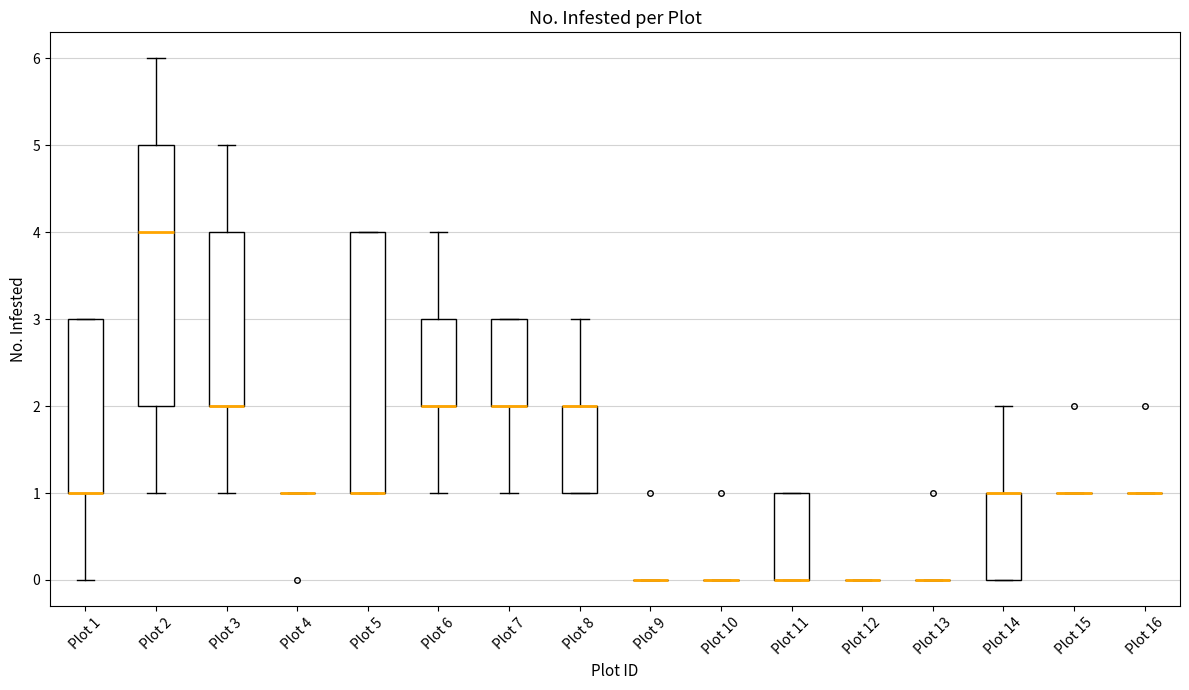

Reading left to right, read every box against the y-axis: the position of its median line, the range the box covers, and the ends of its whiskers. The values are not printed on the chart, so give them approximately, as read against the axis.

Plot 1: median 1 (drawn on the box's lower edge), box 1 to 3, whiskers 0 to 3
Plot 2: median 4, box 2 to 5, whiskers 1 to 6
Plot 3: median 2 (drawn on the box's lower edge), box 2 to 4, whiskers 1 to 5
Plot 4: box collapsed to a line at 1, whiskers 1 to 1
Plot 5: median 1 (drawn on the box's lower edge), box 1 to 4, whiskers 1 to 4
Plot 6: median 2 (drawn on the box's lower edge), box 2 to 3, whiskers 1 to 4
Plot 7: median 2 (drawn on the box's lower edge), box 2 to 3, whiskers 1 to 3
Plot 8: median 2 (drawn on the box's upper edge), box 1 to 2, whiskers 1 to 3
Plot 9: box collapsed to a line at 0, whiskers 0 to 0
Plot 10: box collapsed to a line at 0, whiskers 0 to 0
Plot 11: median 0 (drawn on the box's lower edge), box 0 to 1, whiskers 0 to 1
Plot 12: box collapsed to a line at 0, whiskers 0 to 0
Plot 13: box collapsed to a line at 0, whiskers 0 to 0
Plot 14: median 1 (drawn on the box's upper edge), box 0 to 1, whiskers 0 to 2
Plot 15: box collapsed to a line at 1, whiskers 1 to 1
Plot 16: box collapsed to a line at 1, whiskers 1 to 1